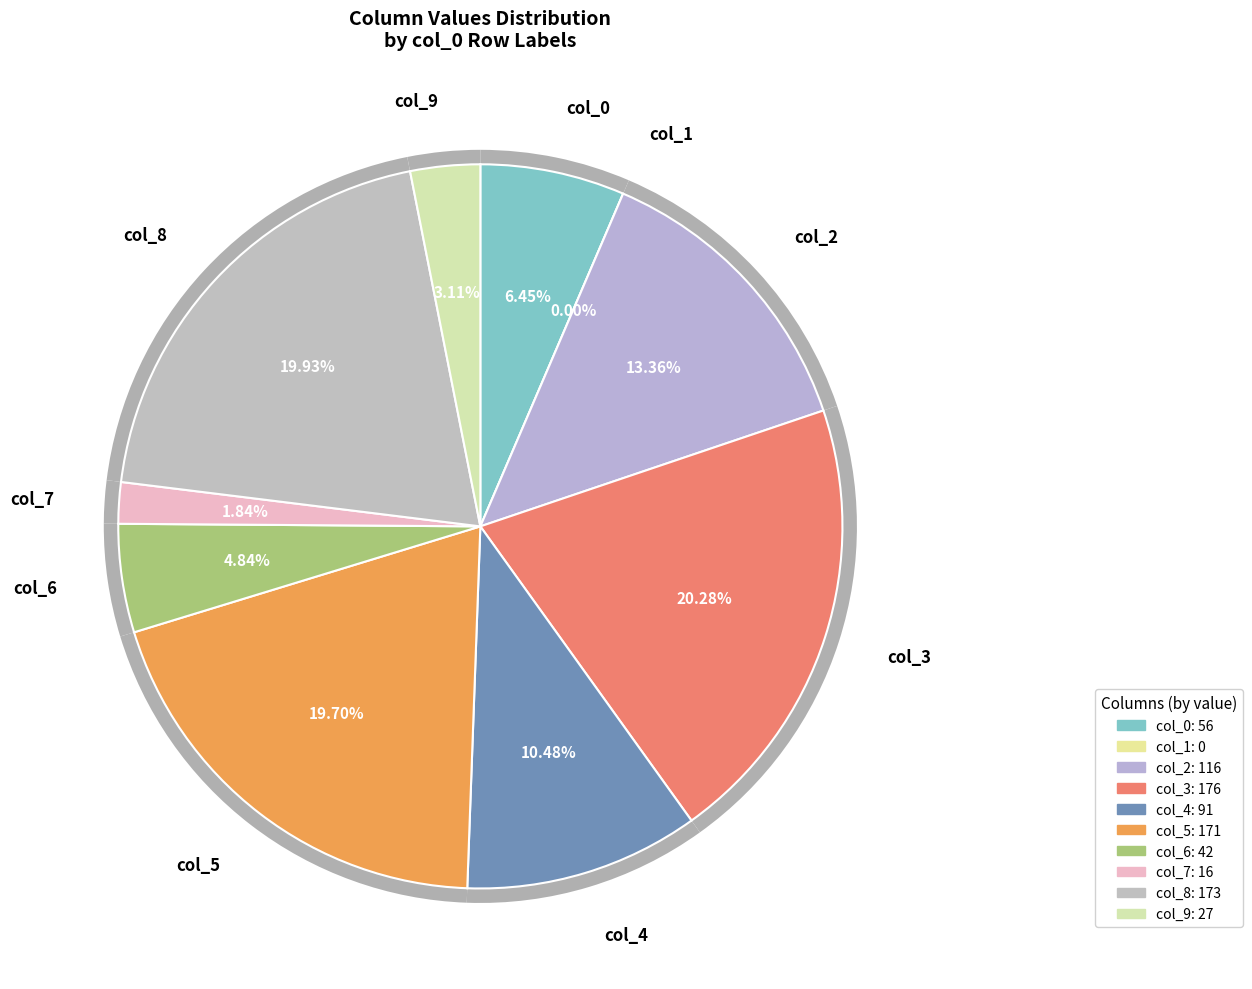

Is there a majority slice in this chart?

No